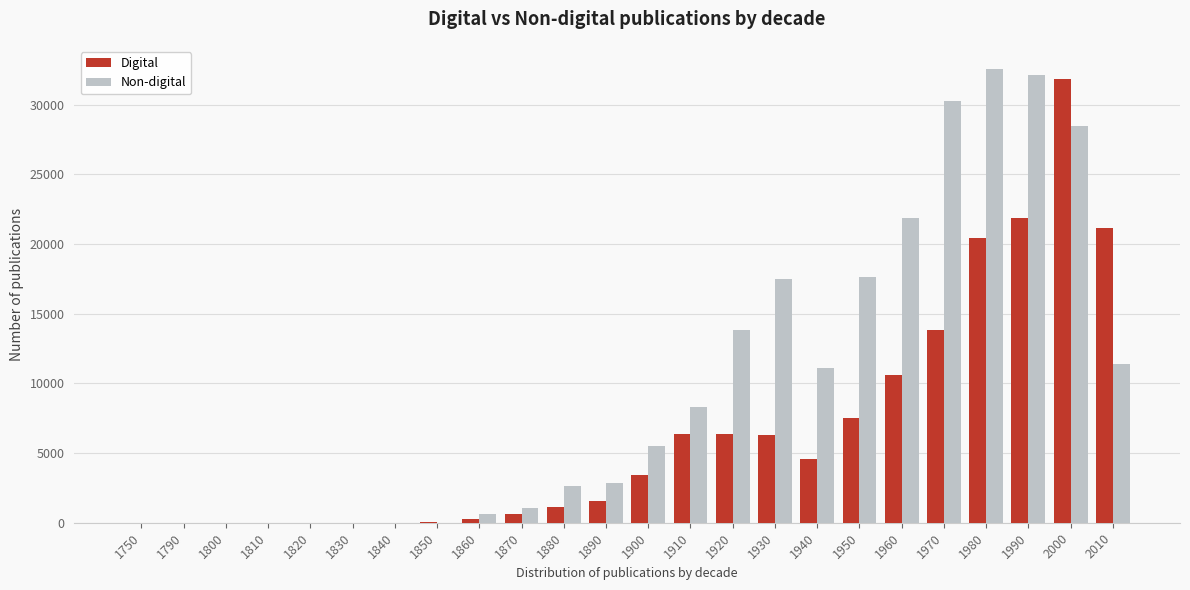

True or false: Non-digital has a value of 12439 at 1910.

False